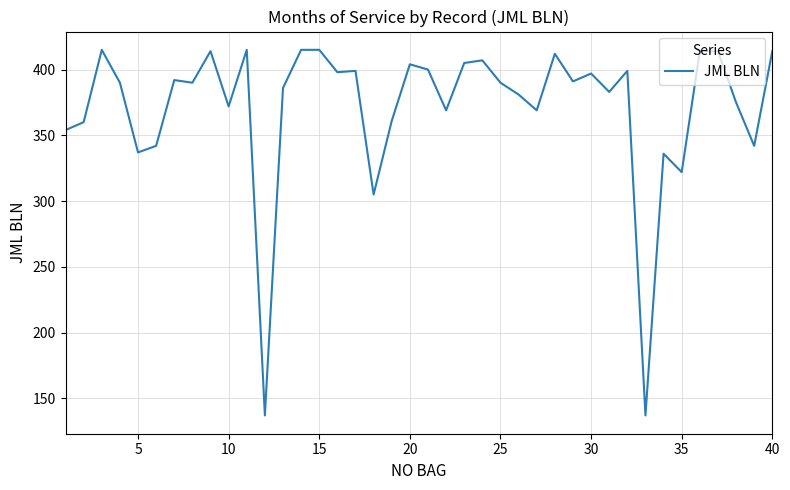

What is the difference between the maximum and minimum values?

278